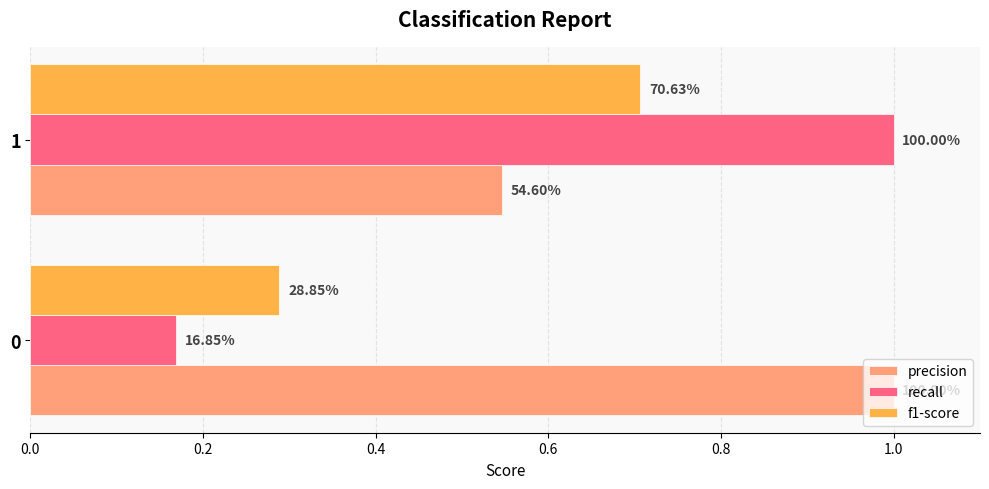

What are all the series names shown in the legend?

precision, recall, f1-score